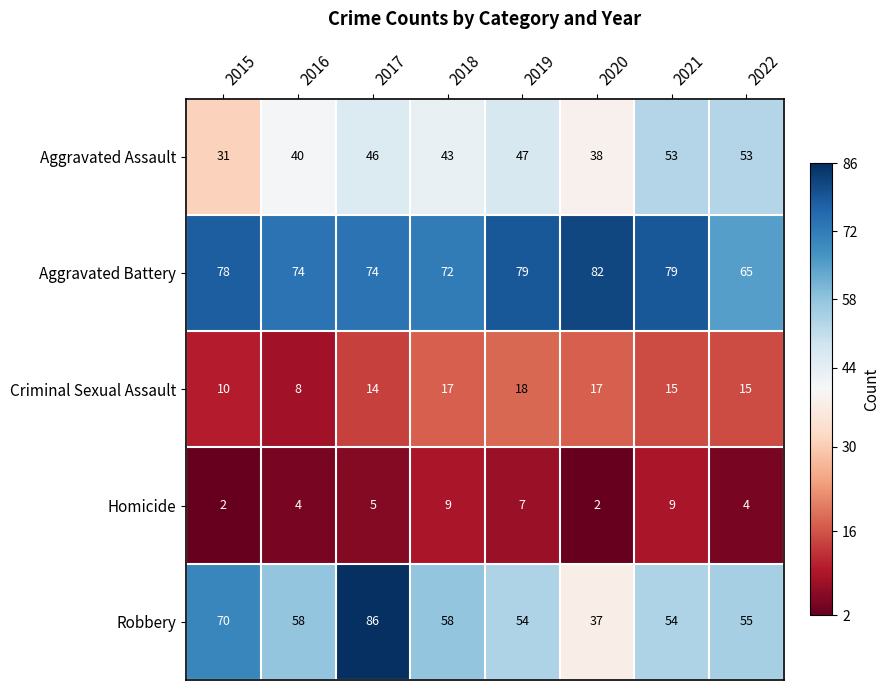

Rank the series by their maximum value, from lowest to highest.

Homicide, Criminal Sexual Assault, Aggravated Assault, Aggravated Battery, Robbery